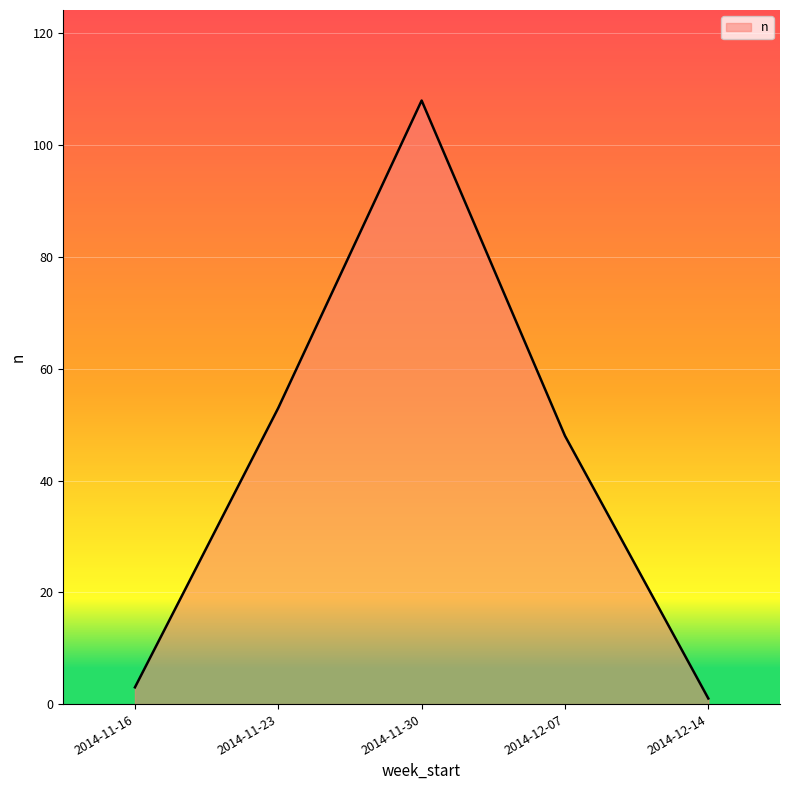

What is the minimum value shown in the chart?

1